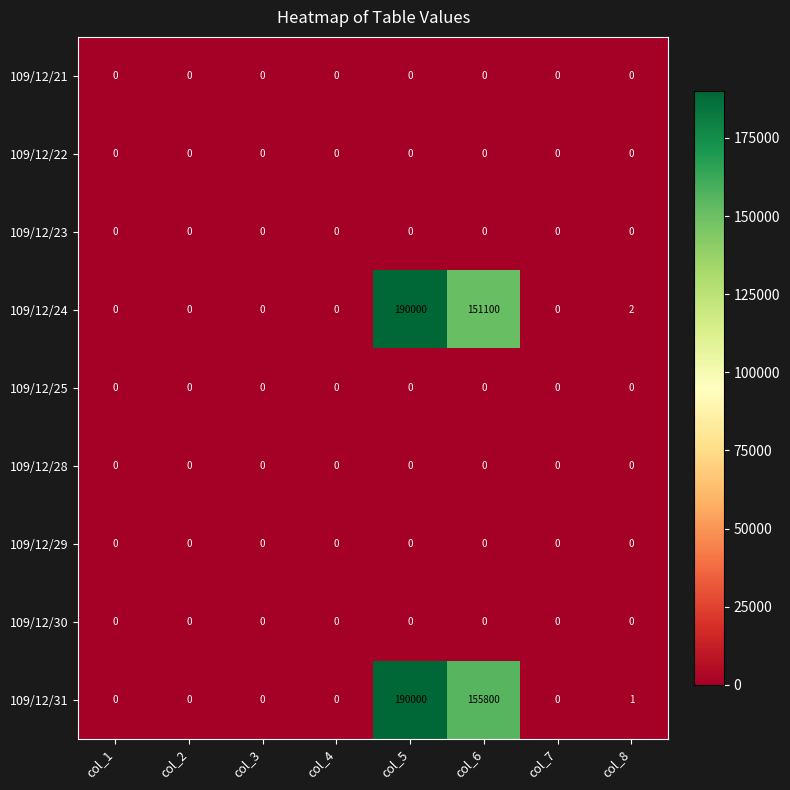

At which category is the sum across all series the highest?

col_5